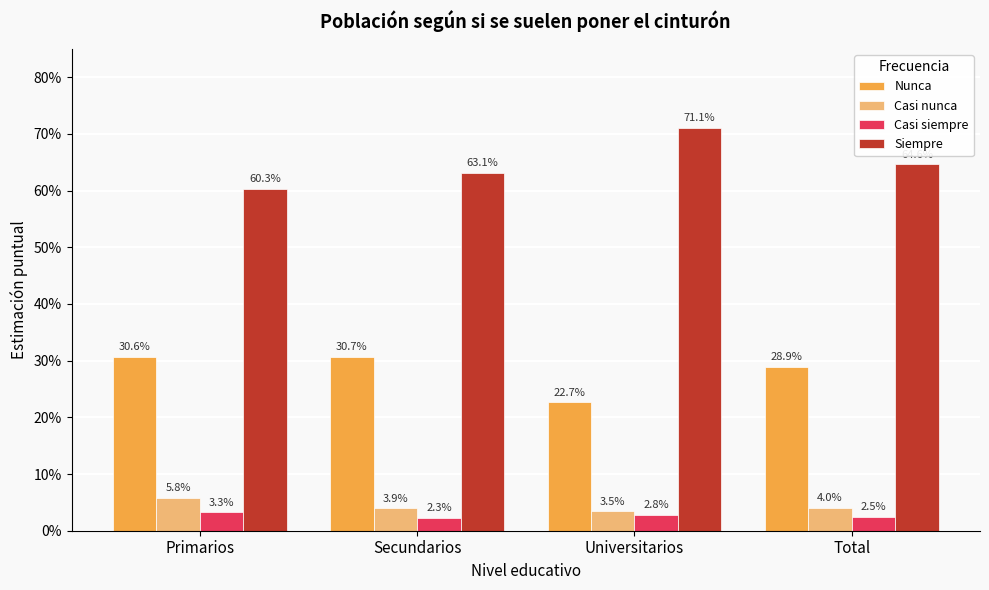

What are all the series names shown in the legend?

Nunca, Casi nunca, Casi siempre, Siempre